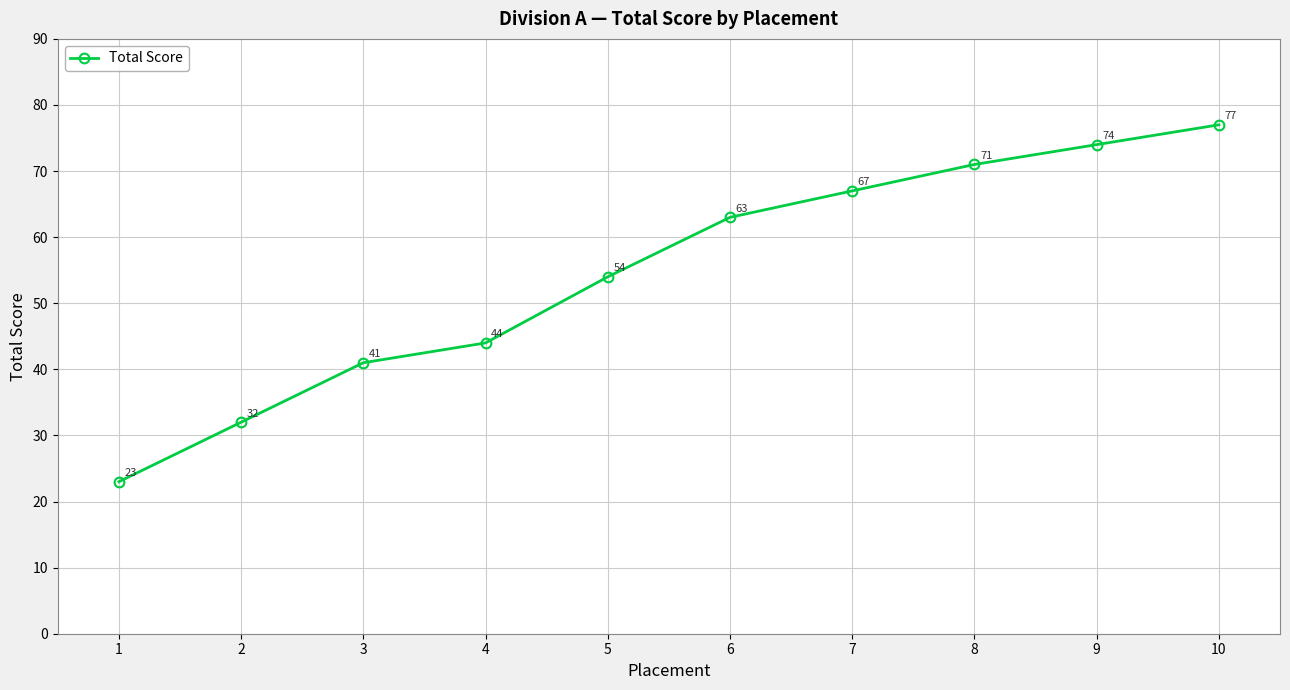

Reading left to right, transcribe all the data shown in this chart.

1=23	2=32	3=41	4=44	5=54	6=63	7=67	8=71	9=74	10=77